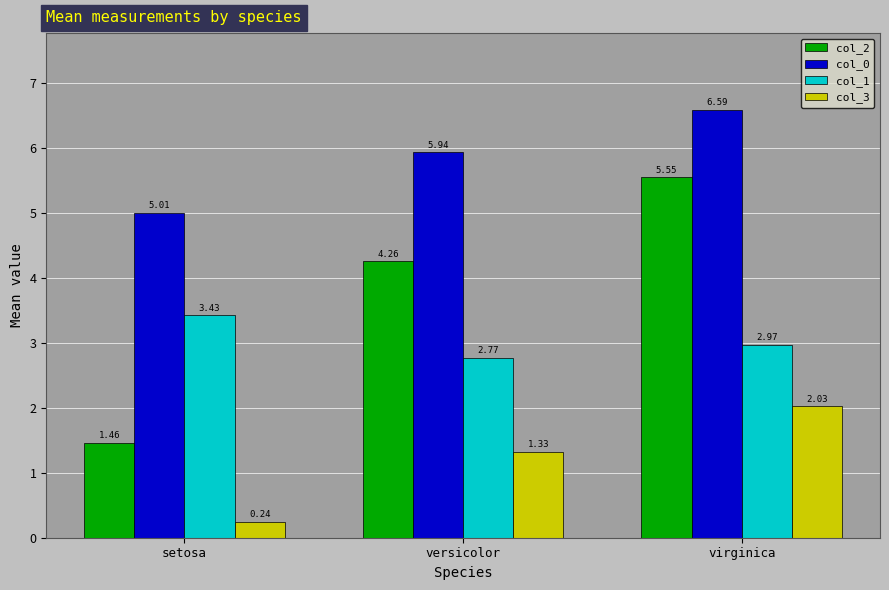

What is the total value across all series at virginica?

17.1